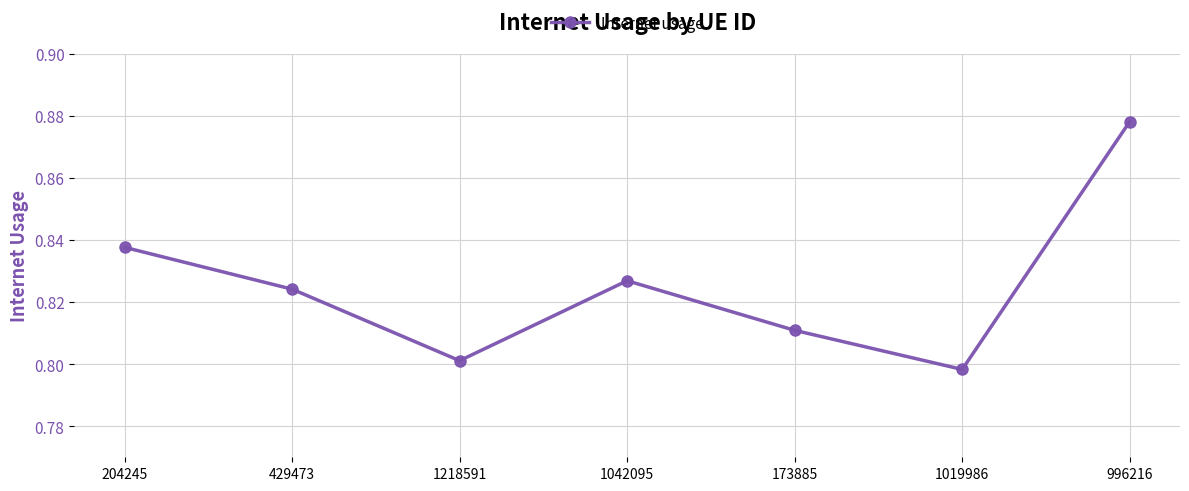

Count the values in the range 0 to 1.

7